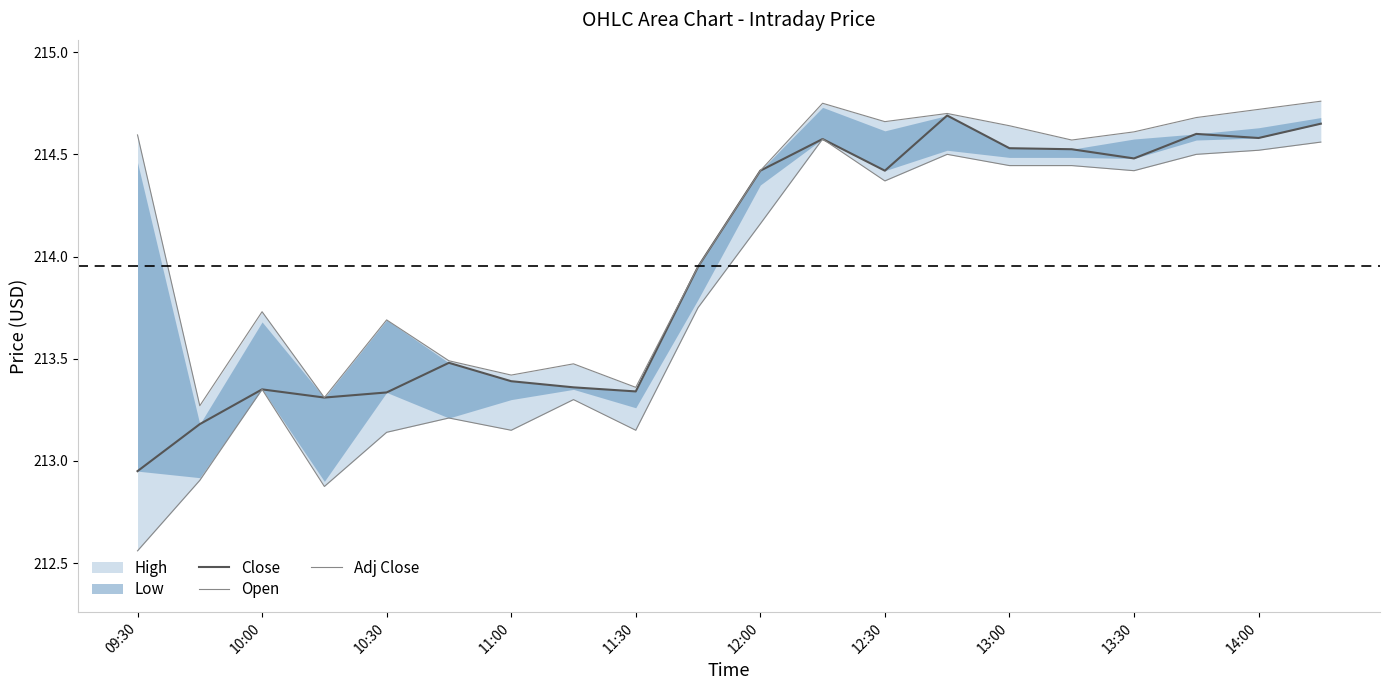

Which series has the widest spread of values?

Adj Close